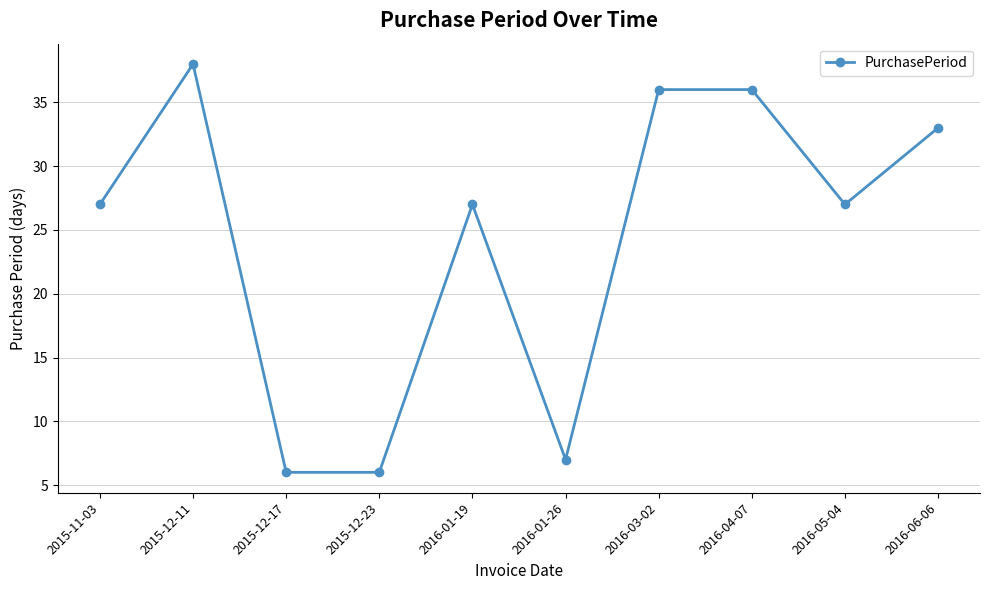

What is the label of the 4th point from the right?

2016-03-02